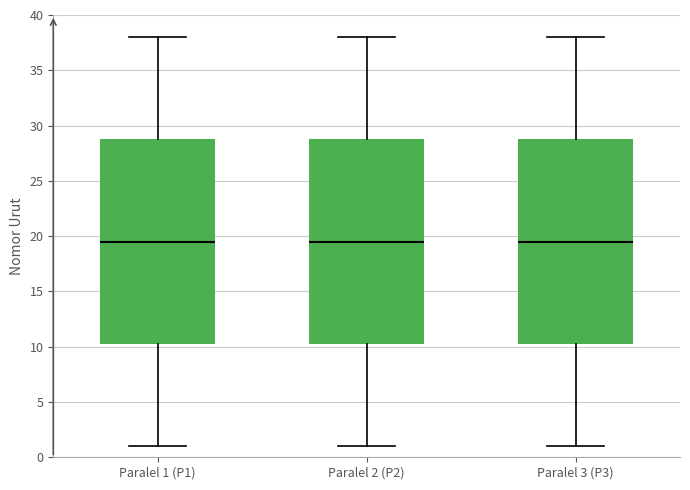

Reading left to right, transcribe this box plot: for each box, give where its median line is, the range the box spans, and where its two whiskers end, as read against the y-axis. The values are not printed on the chart, so give them approximately, as read against the axis.

Paralel 1 (P1): median 19.5, box 10.5 to 29.0, whiskers 1.0 to 38.0
Paralel 2 (P2): median 19.5, box 10.5 to 29.0, whiskers 1.0 to 38.0
Paralel 3 (P3): median 19.5, box 10.5 to 29.0, whiskers 1.0 to 38.0